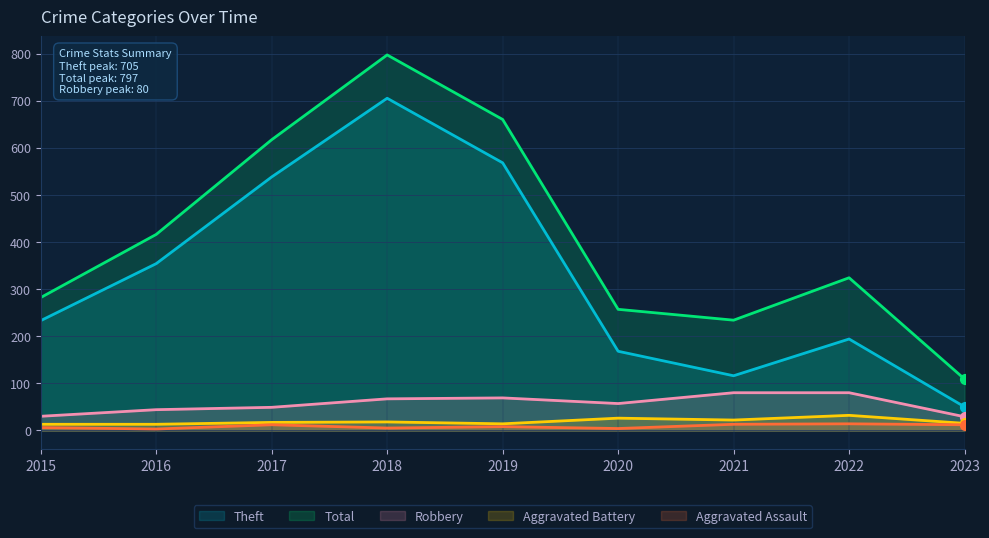

Which series has the largest total across all categories?

Total